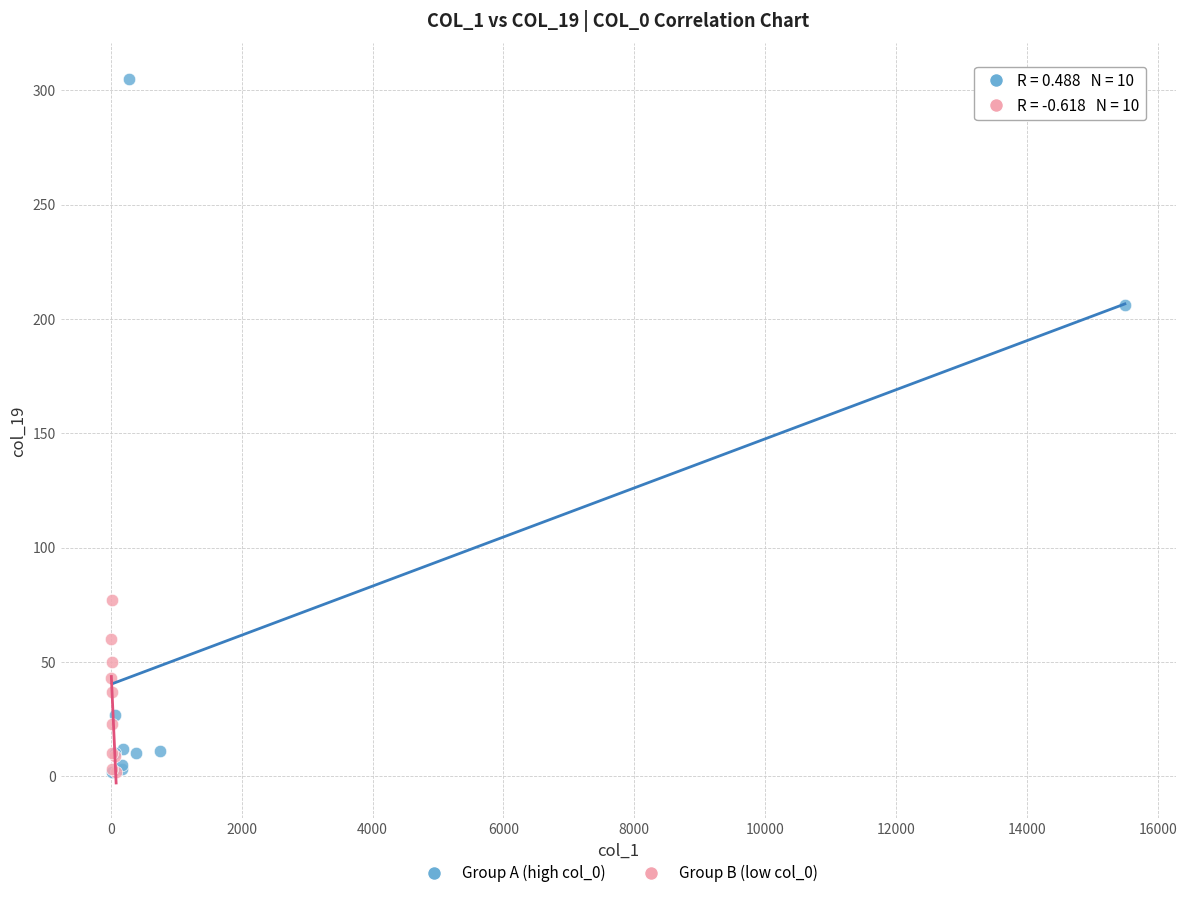

What are all the series names shown in the legend?

Group A (high col_0), Group B (low col_0)